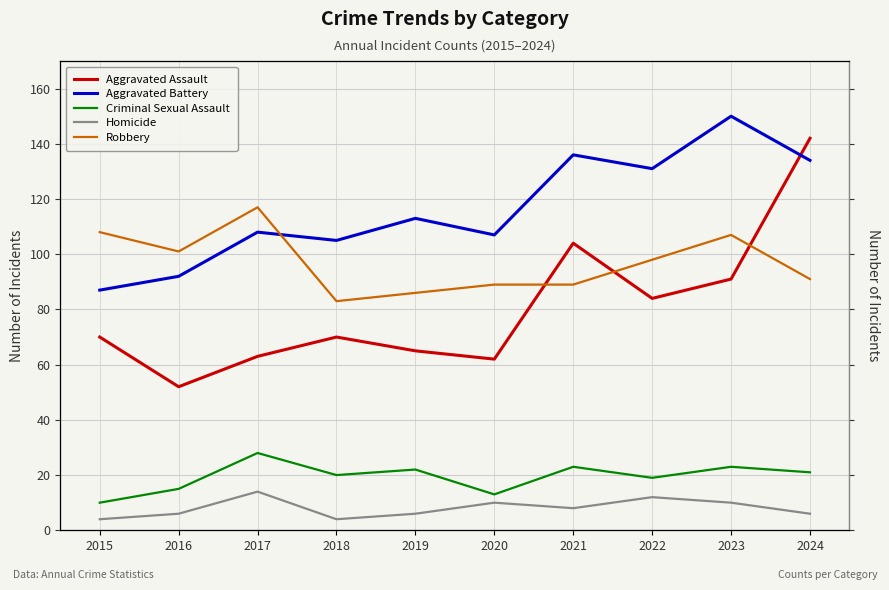

True or false: Homicide and Aggravated Assault intersect in this chart.

False